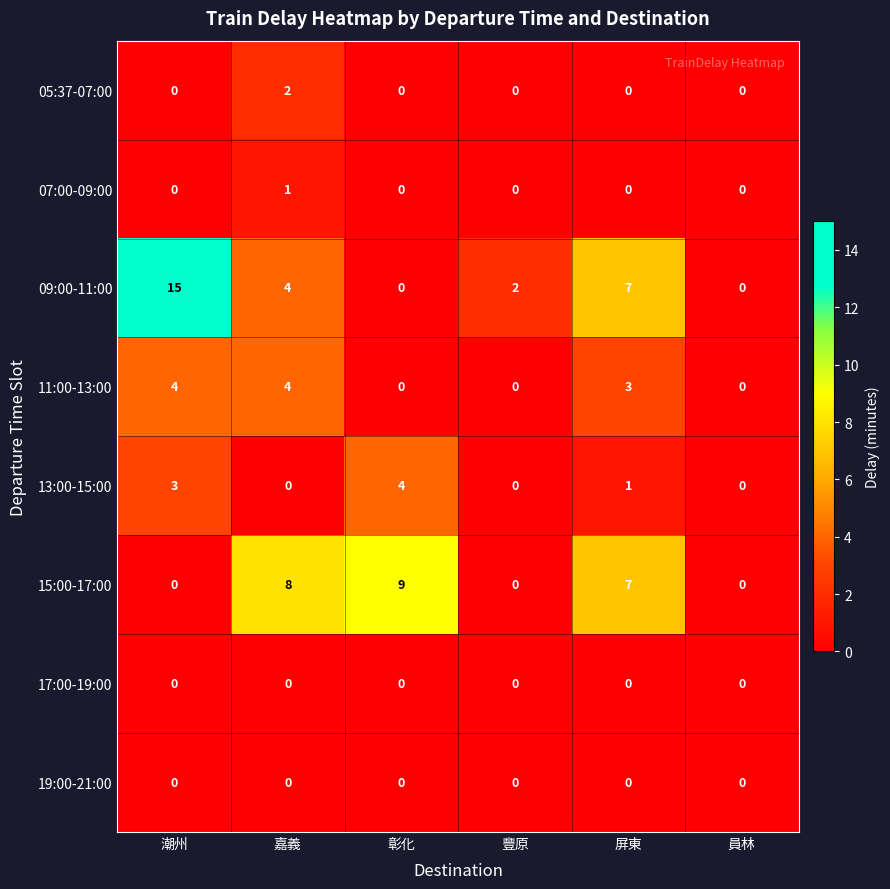

Which label corresponds to the largest value in the chart?

潮州